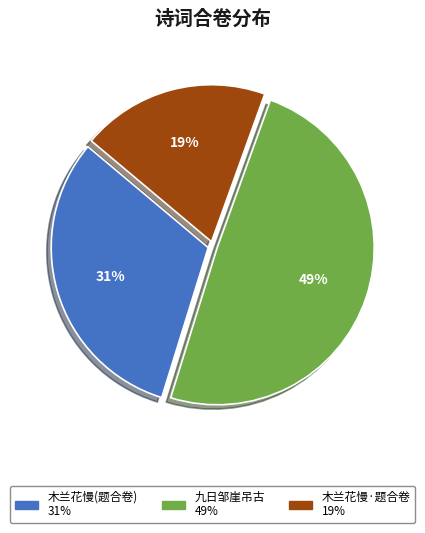

How many segments does this pie chart have?

3